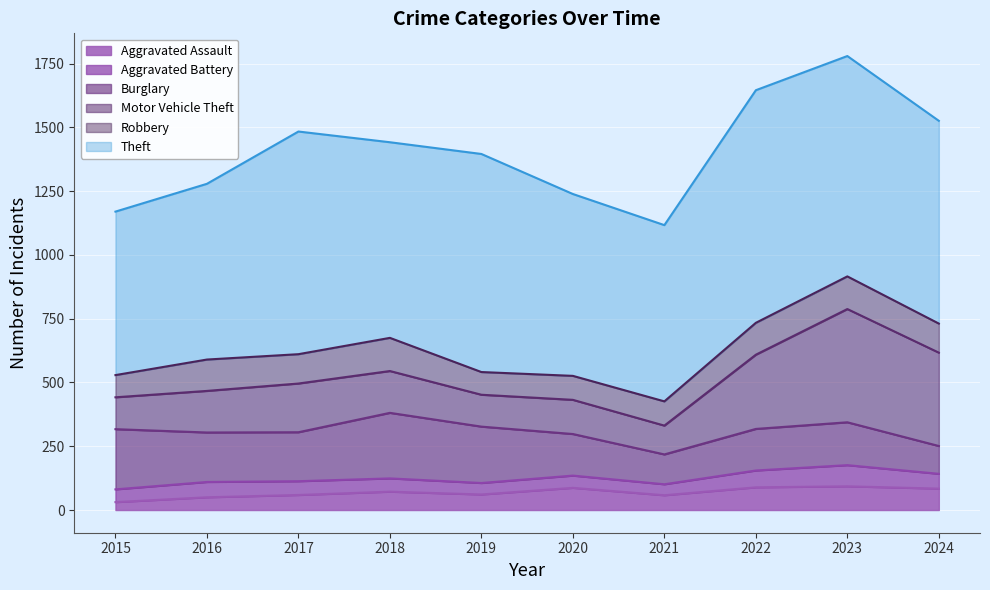

At which category is the sum across all series the highest?

2023